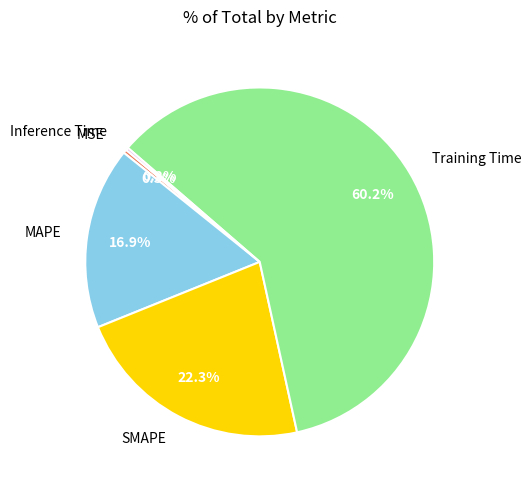

Which slice is the largest?

Training Time